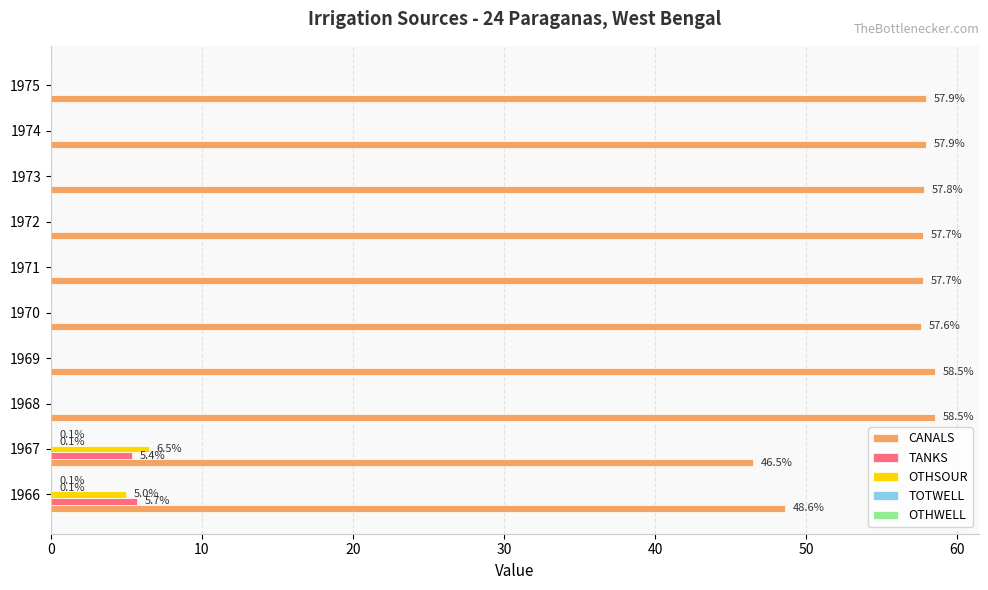

Is it true that CANALS equals 58.5 at 1968?

True